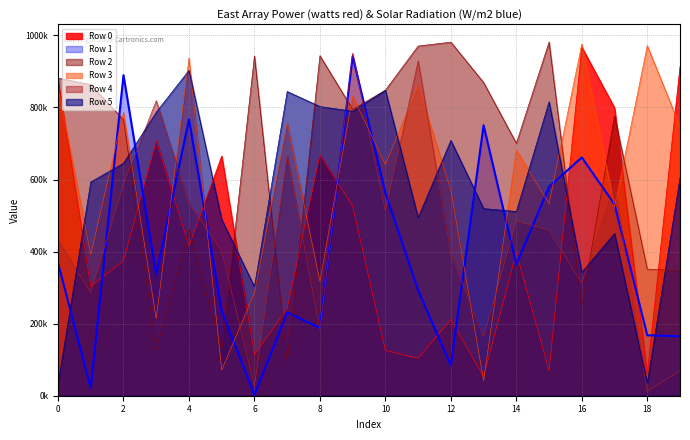

What is the difference between the highest and lowest values at 9?

424315